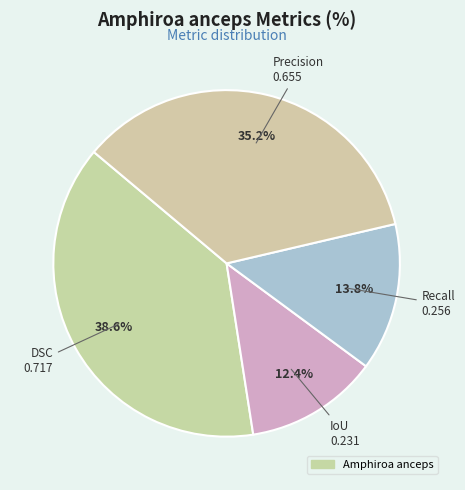

To the nearest percent, what is the average slice percentage?

25%